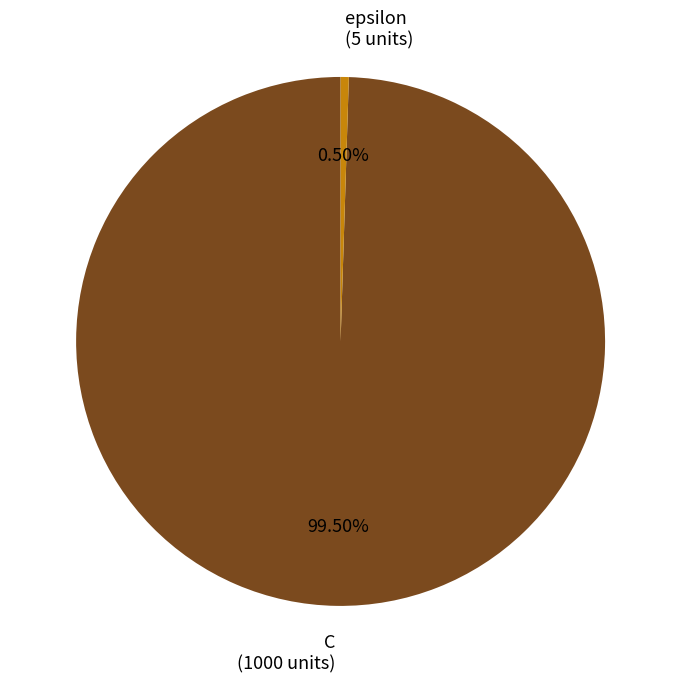

How many slices are in this pie chart?

2